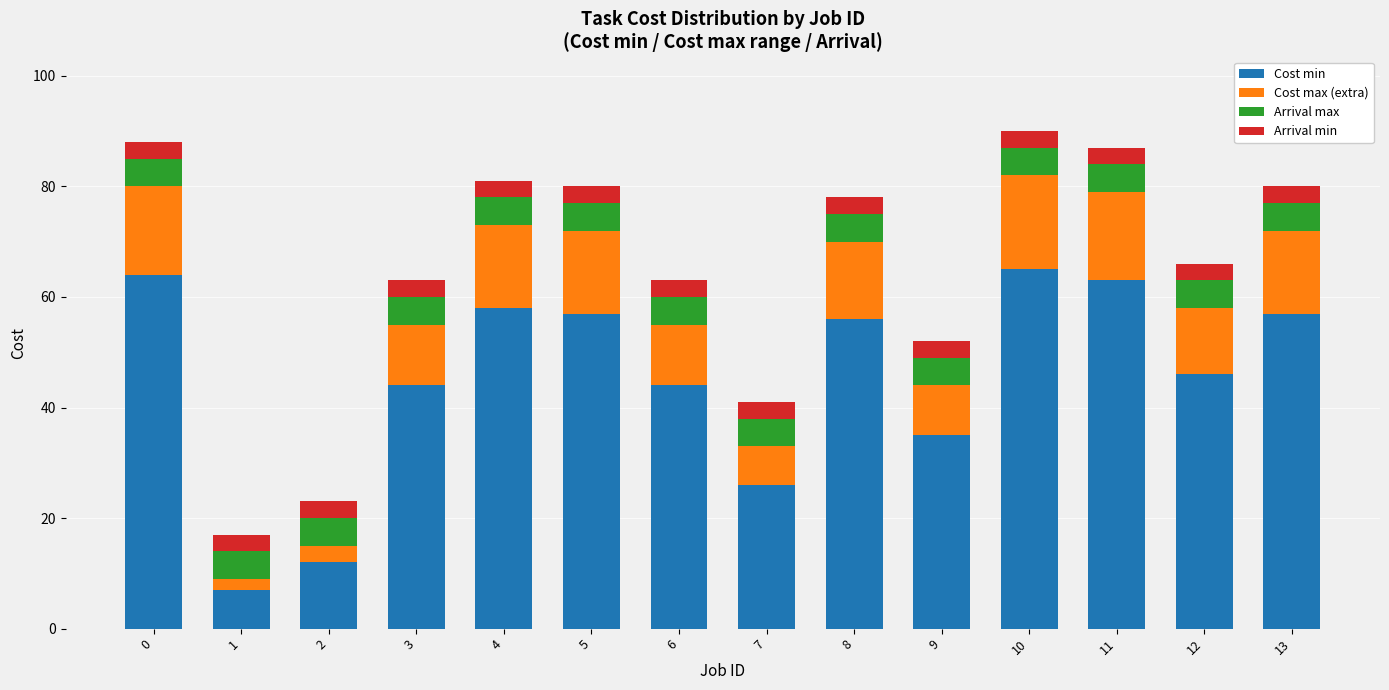

Is it true that Cost min equals 10 at 3?

False